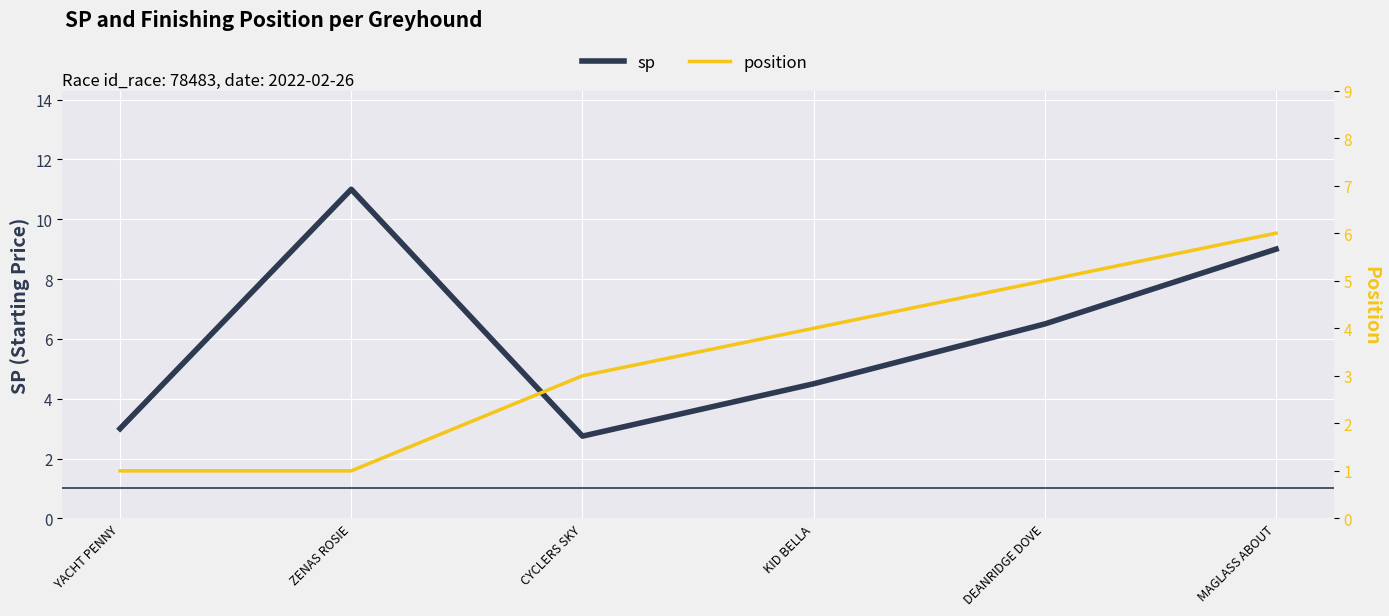

What is the total value across all series at KID BELLA?

8.5